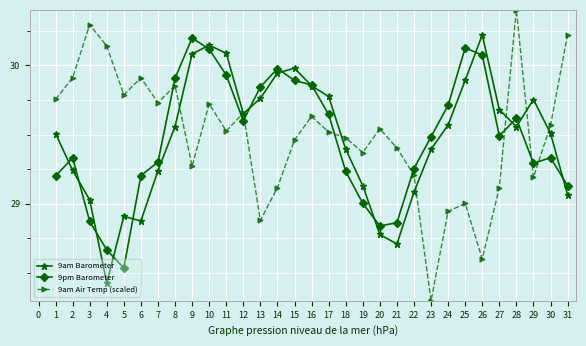

What is the value of the 9am Air Temp (scaled) point at the 26th from the left?

28.6